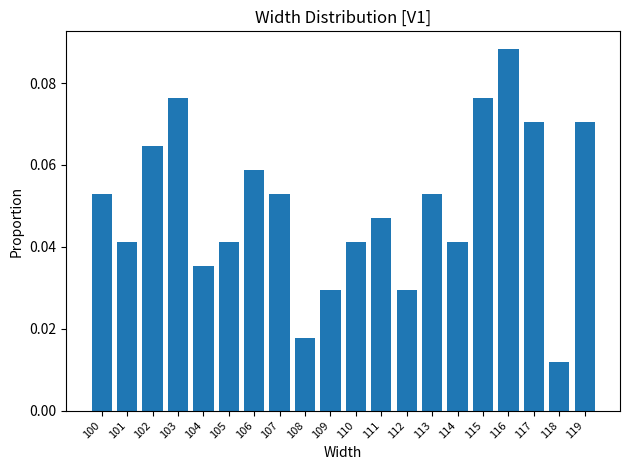

Which category has the highest value across all series?

116